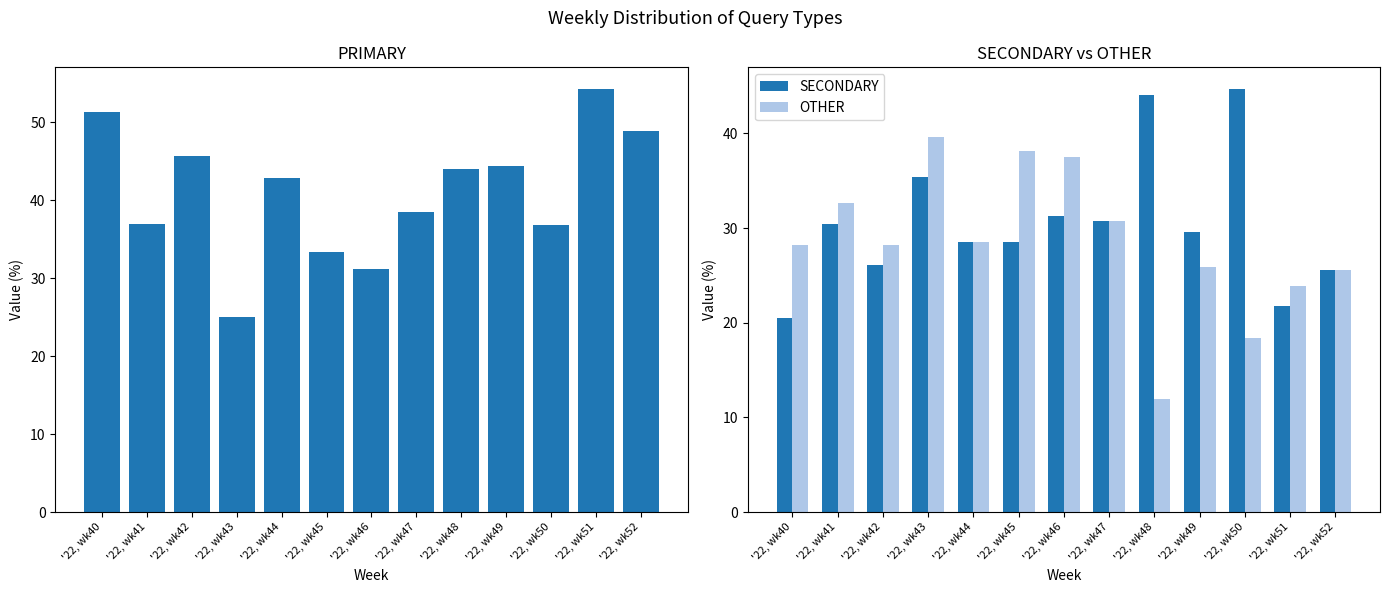

List the series in order of their peak value, highest first.

PRIMARY, SECONDARY, OTHER